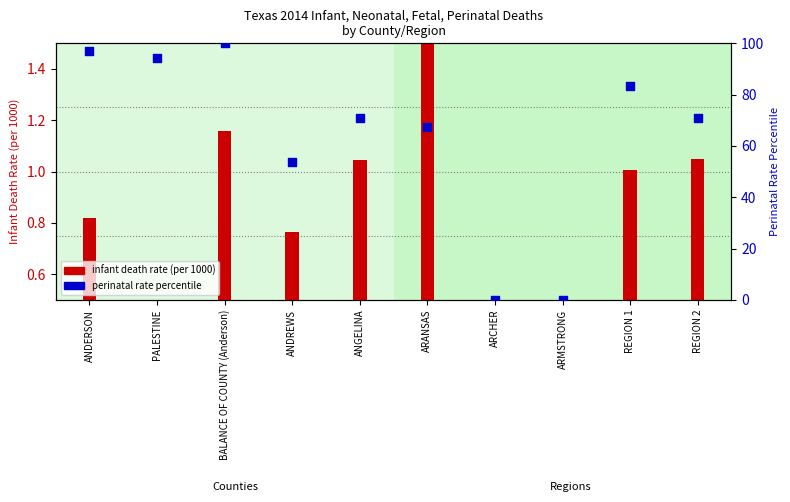

What is the change in value from ANDREWS to ARMSTRONG?

-53.7